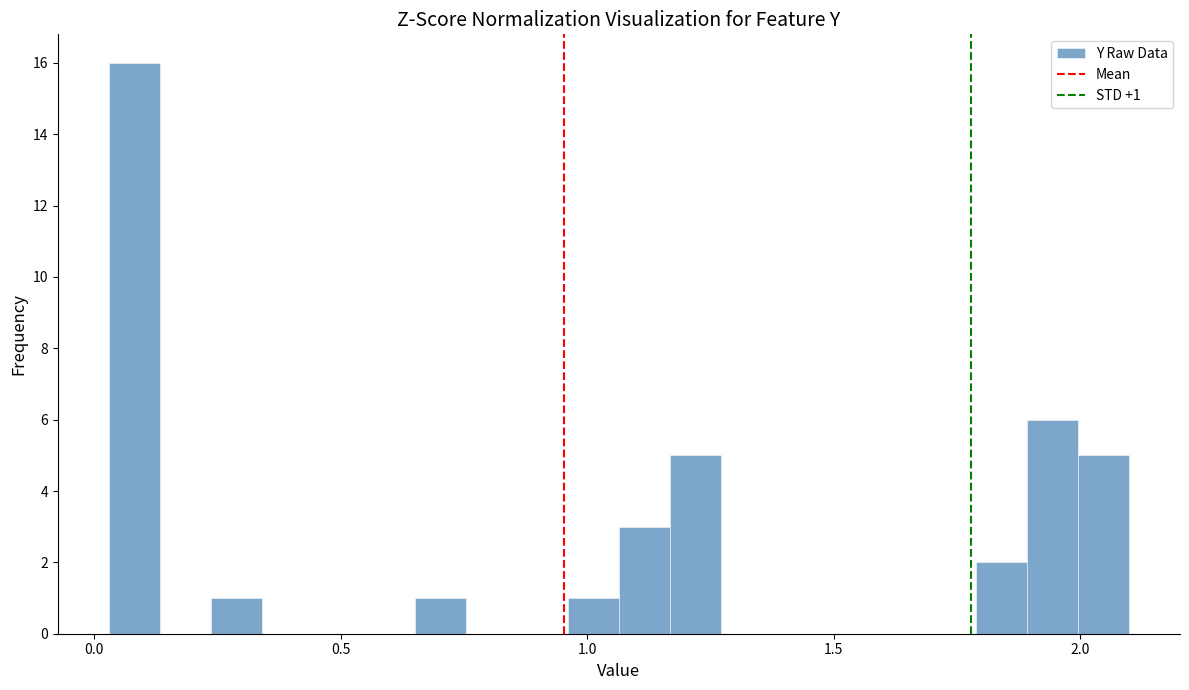

Read against the x-axis, roughly where is the centre of the tallest bar?

0.10